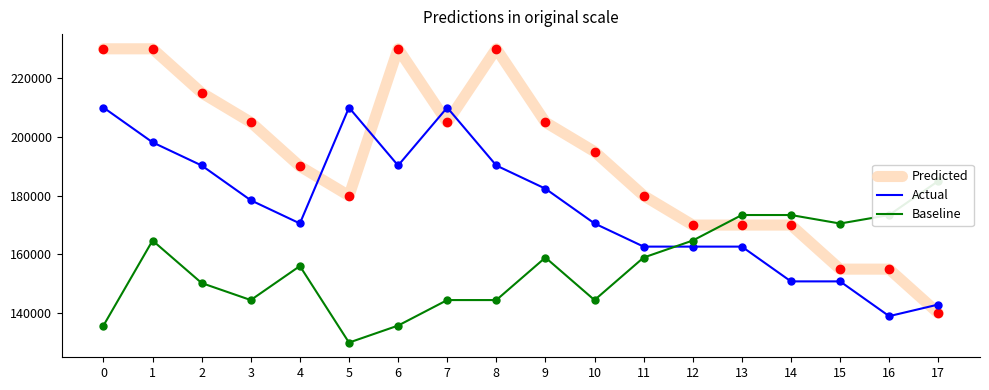

At how many categories does at least one series exceed 226950?

4